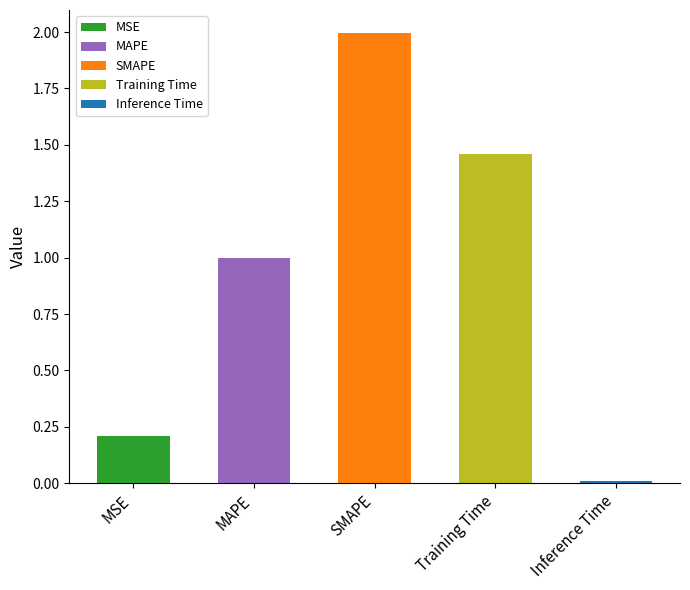

Reading left to right, list all the values displayed in this chart.

MSE=0.2	MAPE=1.0	SMAPE=2.0	Training Time=1.5	Inference Time=0.0